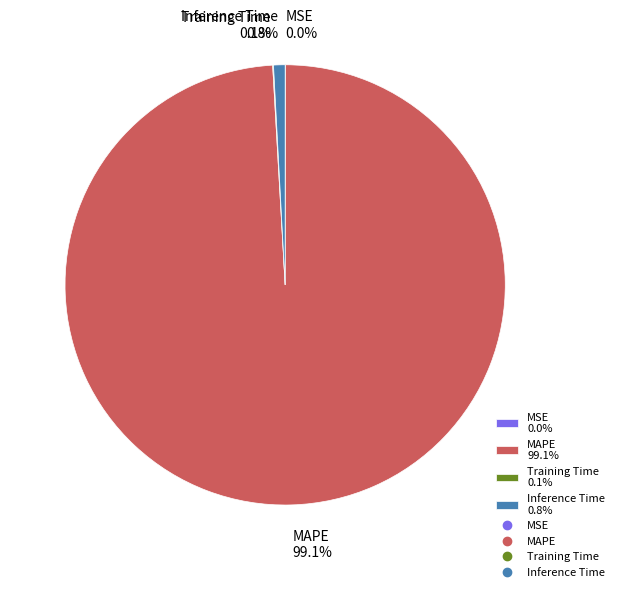

What portion of the pie excludes MAPE 99.1%?

0.9%